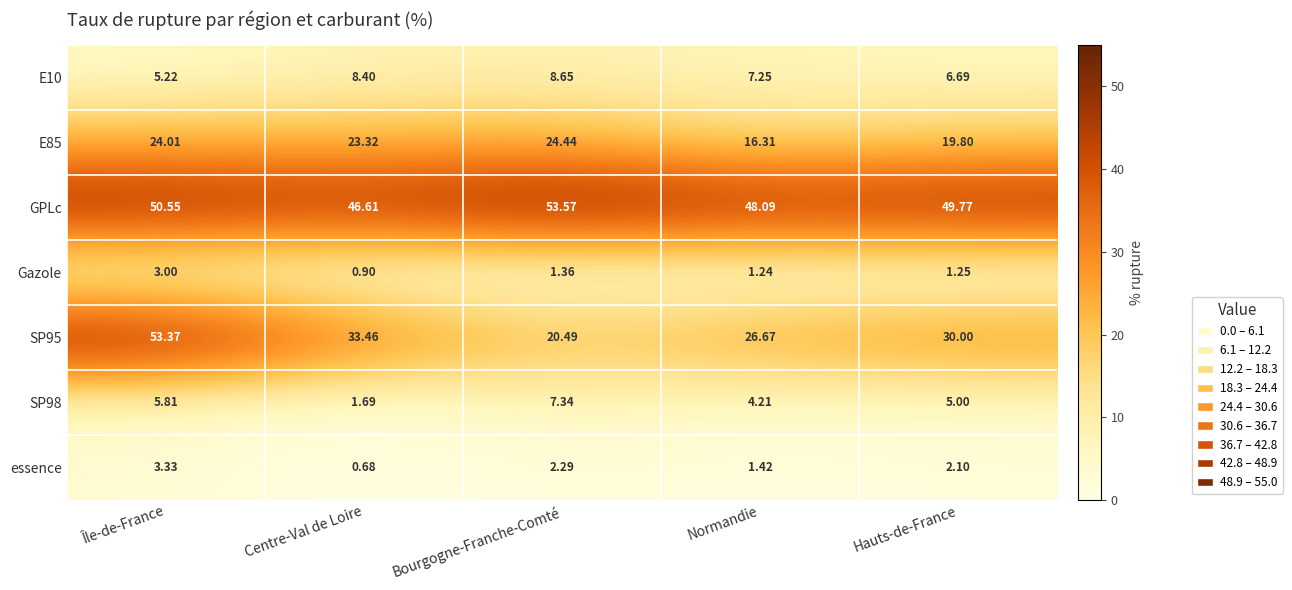

List the labels in order of SP98 value, largest first.

Bourgogne-Franche-Comté, Île-de-France, Hauts-de-France, Normandie, Centre-Val de Loire